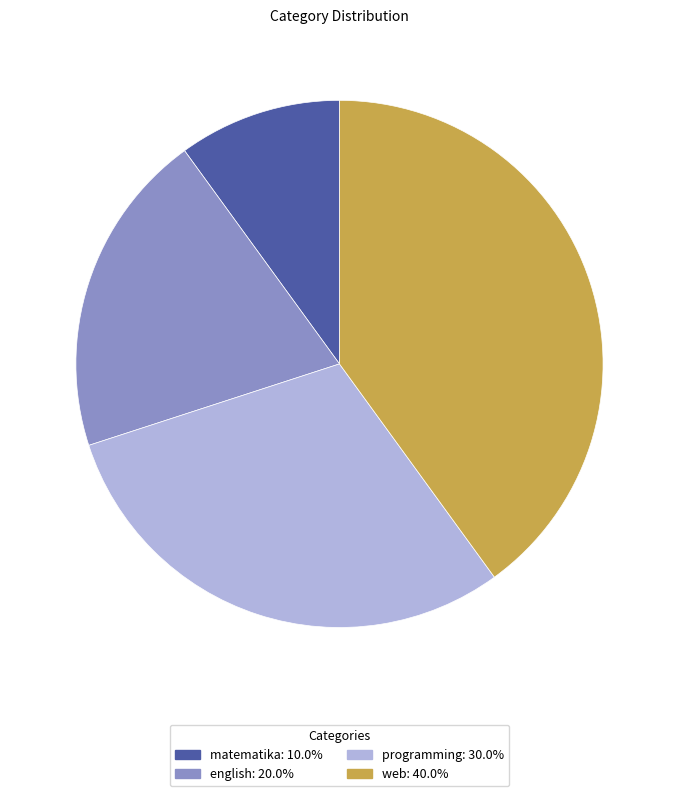

Is the sum of matematika and english greater than half?

No